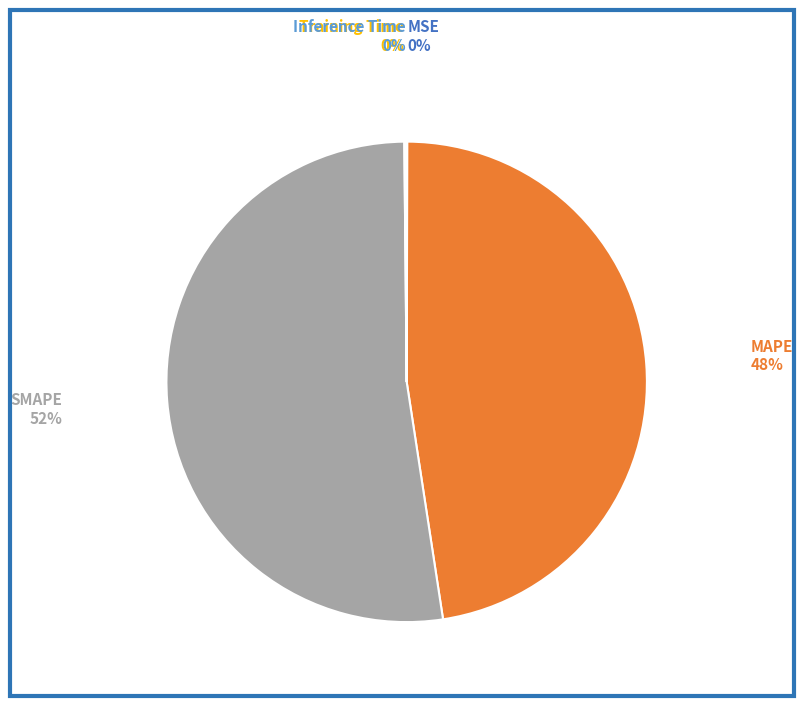

To the nearest percent, what portion does SMAPE represent?

52%